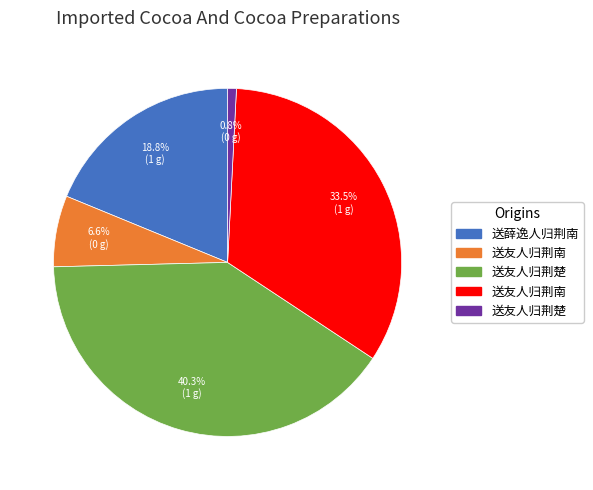

Does any single category account for the majority?

No